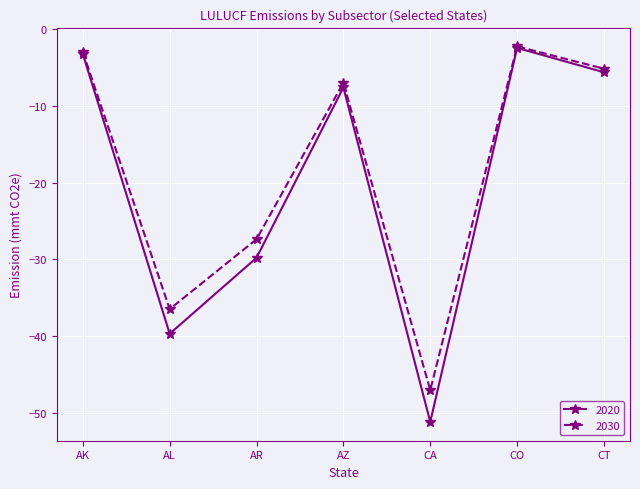

In 2020, how many points are higher than both neighbors (excluding endpoints)?

2